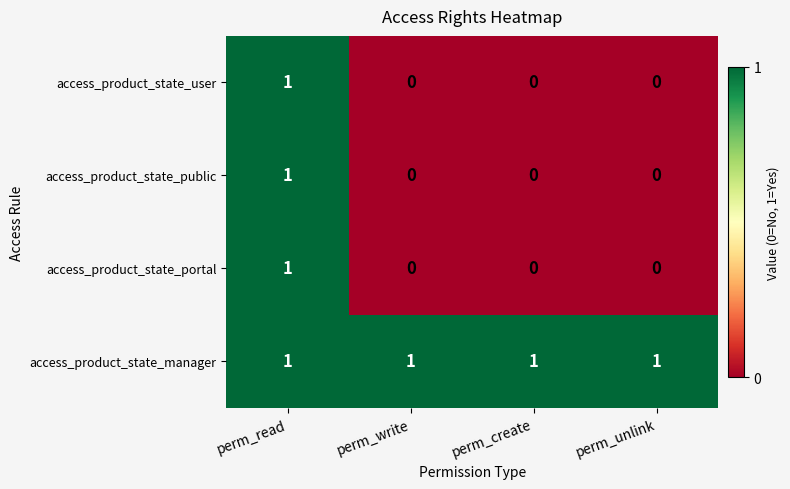

What is the maximum value shown in the chart?

1